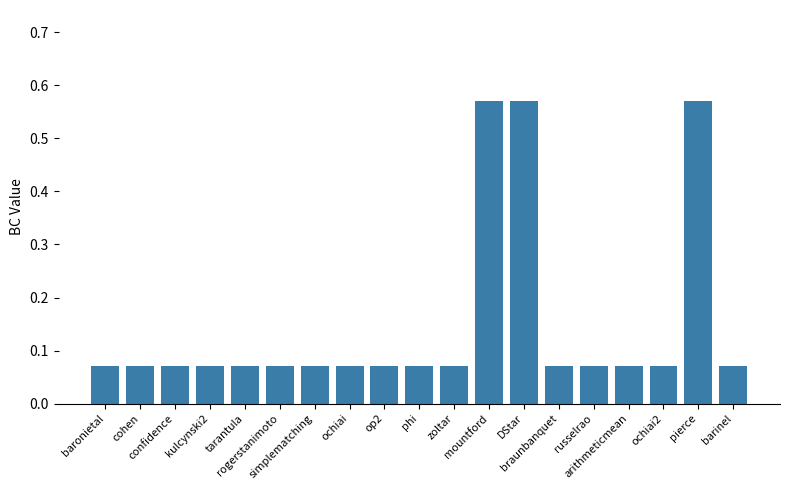

How many distinct data groups are displayed?

1